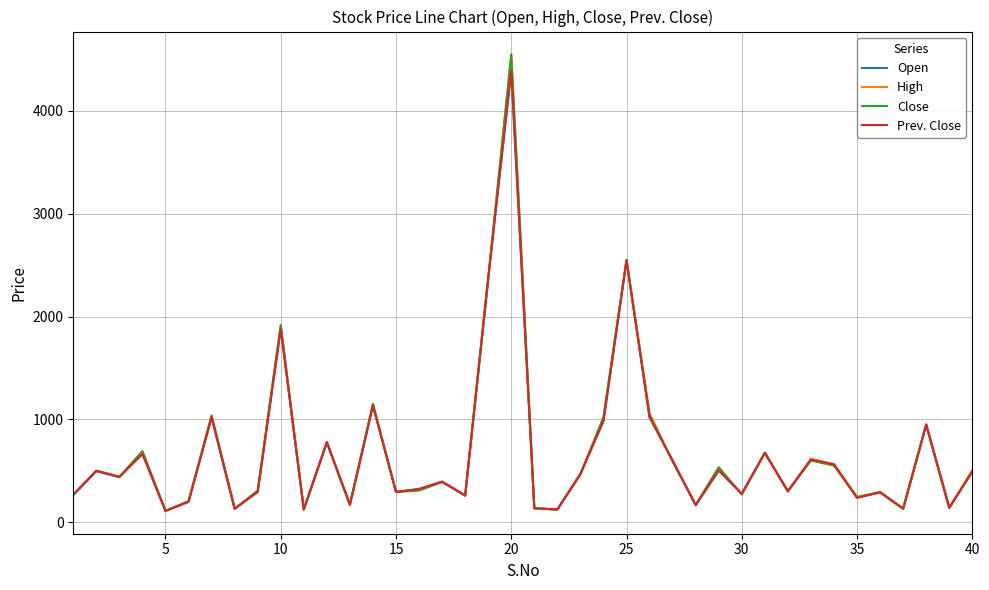

Which series has the widest spread of values?

High